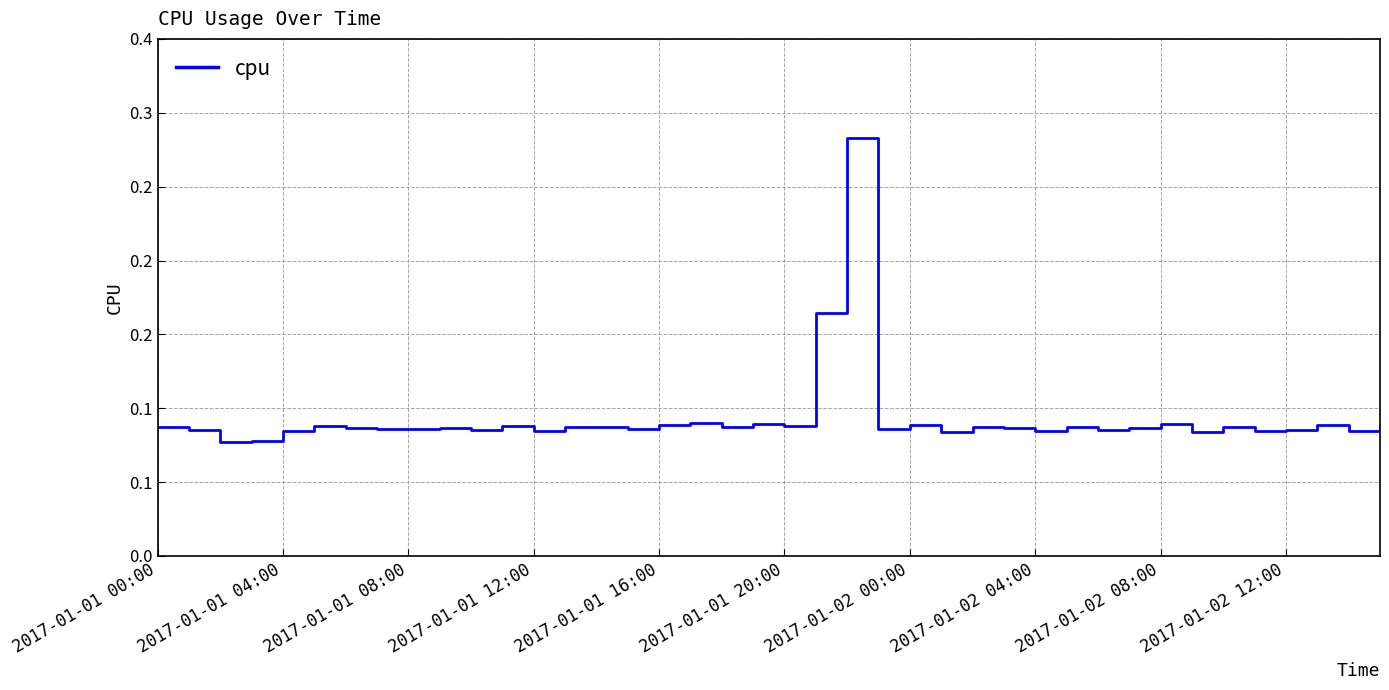

Rank the categories by value from highest to lowest.

22, 21, 17, 32, 19, 37, 24, 16, 39, 11, 20, 2017-01-01 20:00, 18, 2017-01-01 00:00, 14, 13, 34, 29, 26, 27, 2017-01-02 00:00, 31, 2017-01-02 12:00, 23, 2017-01-02 08:00, 2017-01-02 04:00, 15, 36, 10, 30, 2017-01-01 04:00, 38, 12, 2017-01-01 16:00, 35, 28, 33, 25, 2017-01-01 12:00, 2017-01-01 08:00